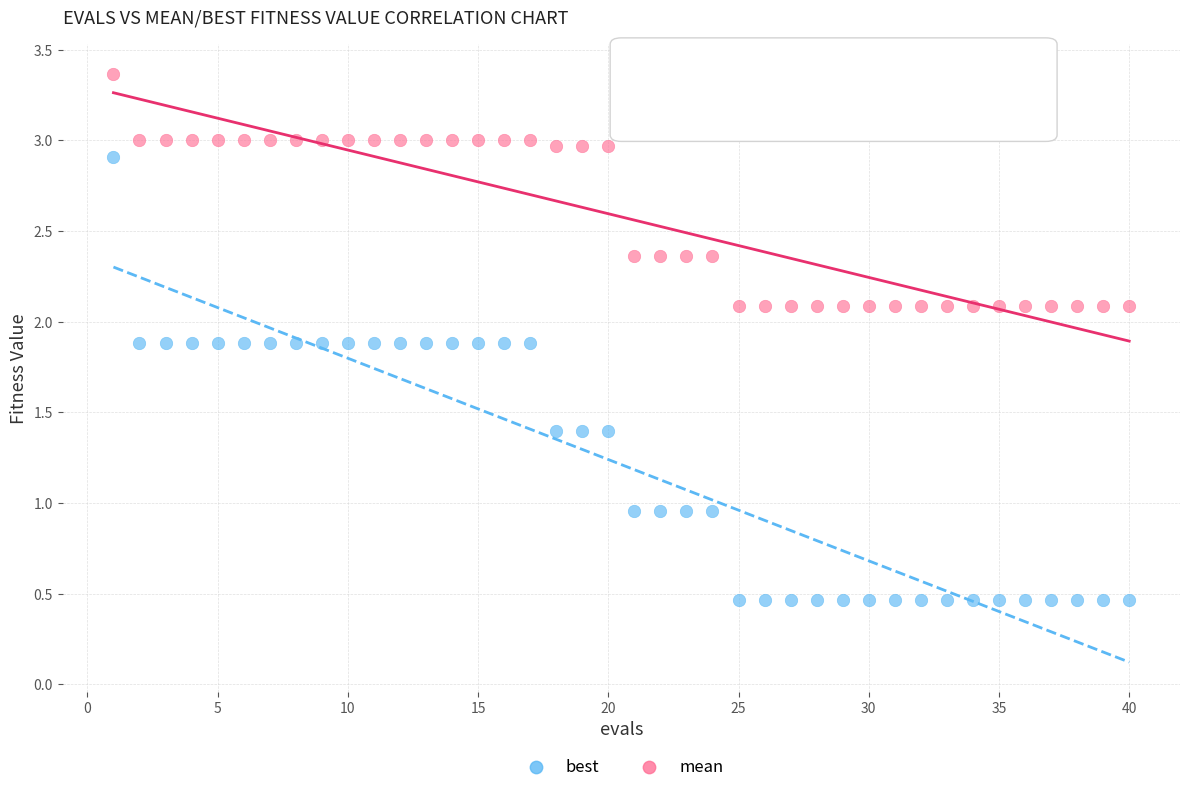

Which series contains the highest Y value?

mean